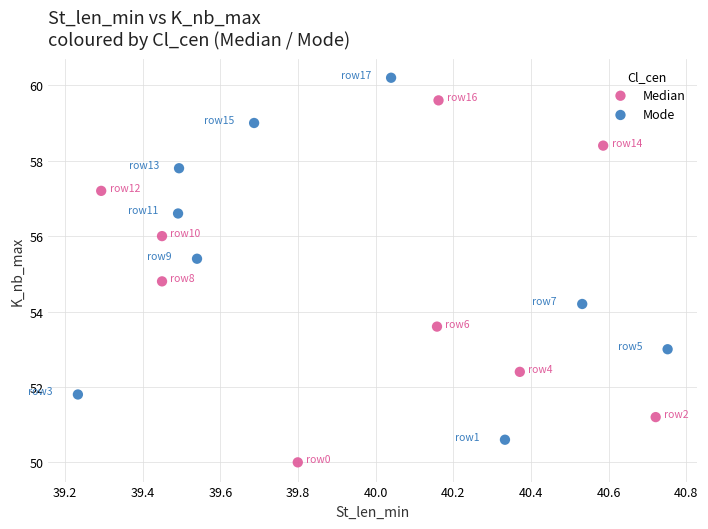

Which series contains the highest Y value?

Mode